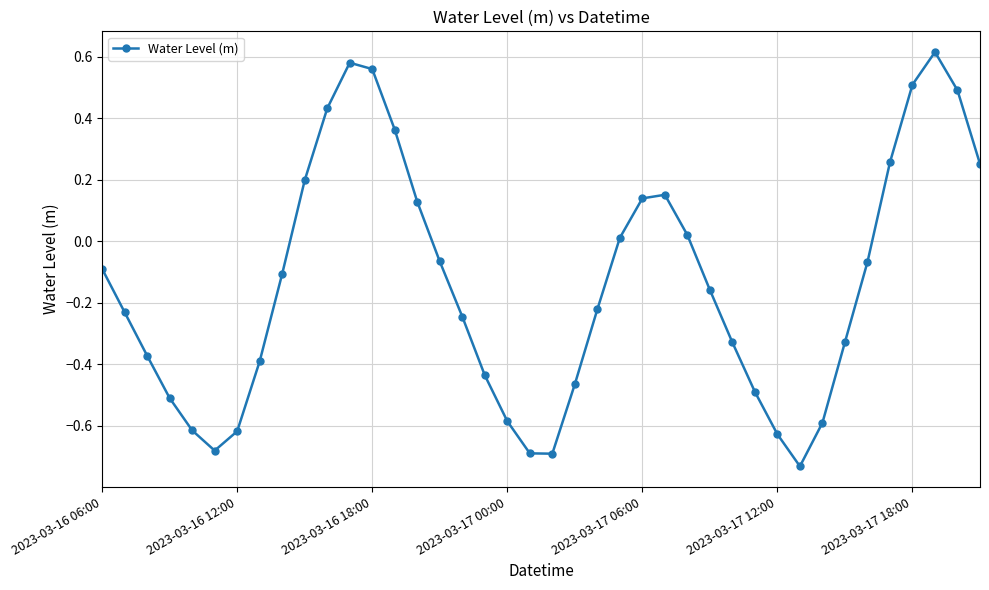

True or false: the data has more than 1 interior local peaks.

True